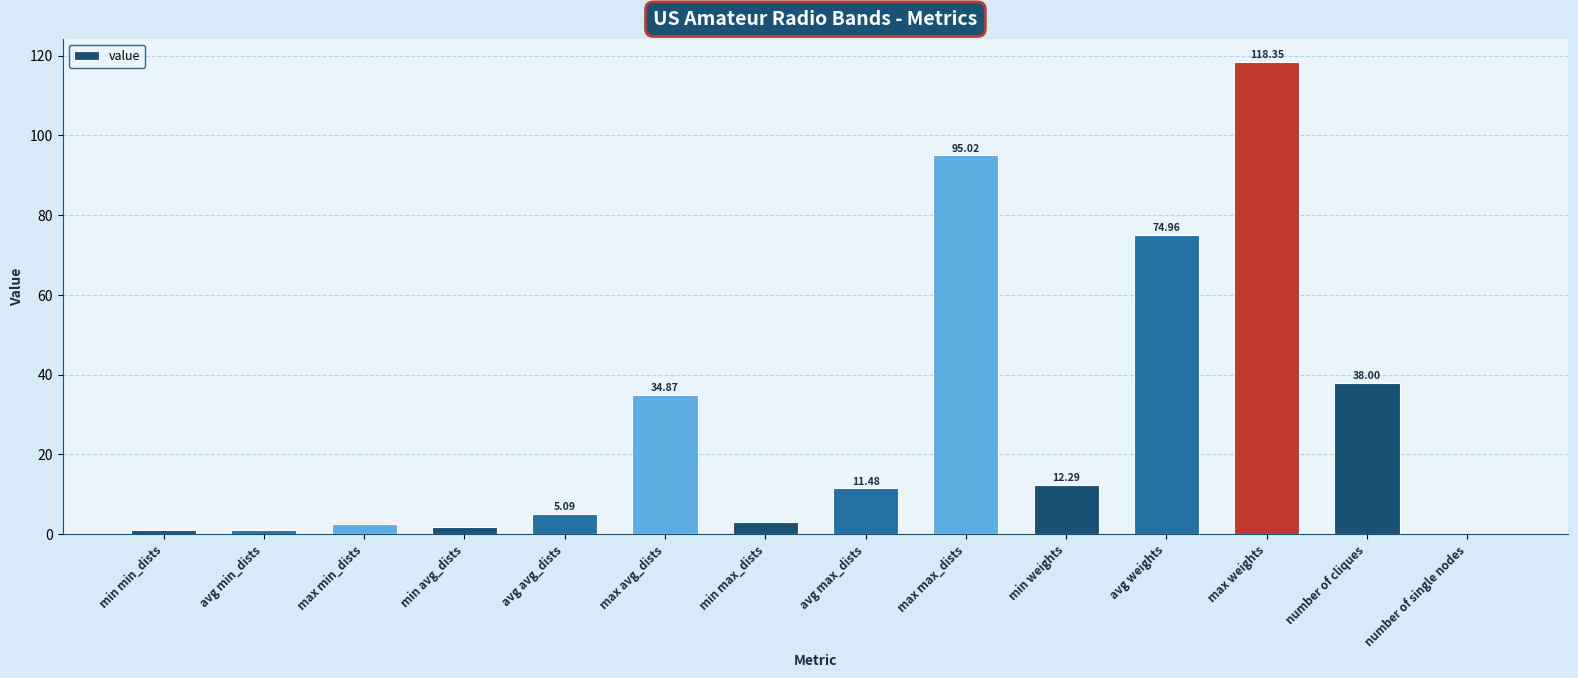

Where is the data nearest to the value 59?

avg weights